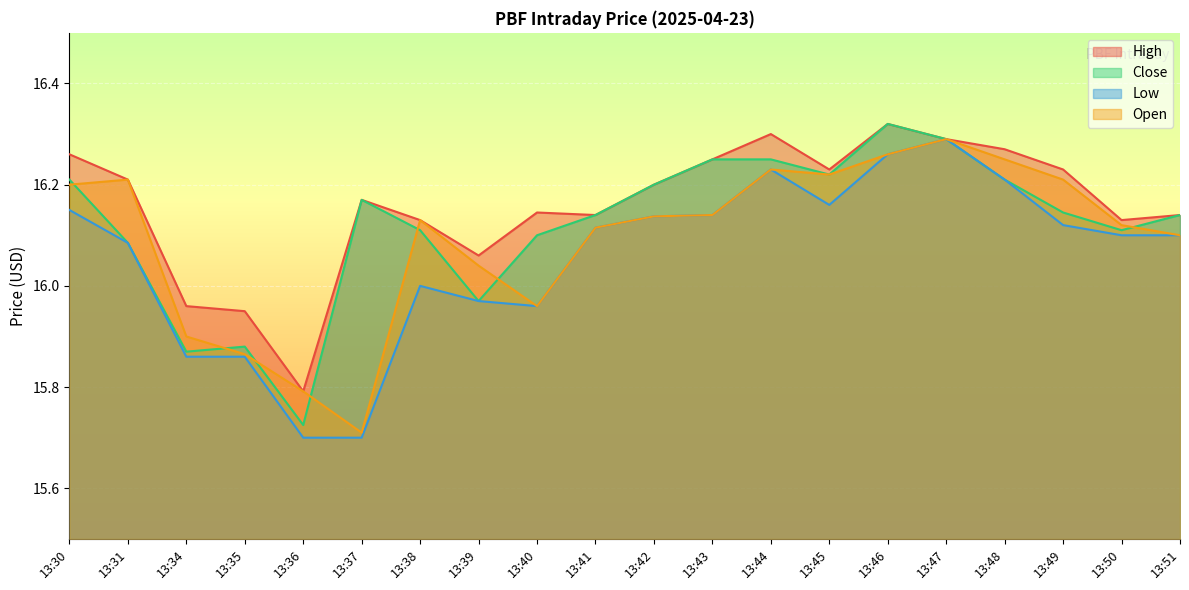

How many series are shown in this chart?

4